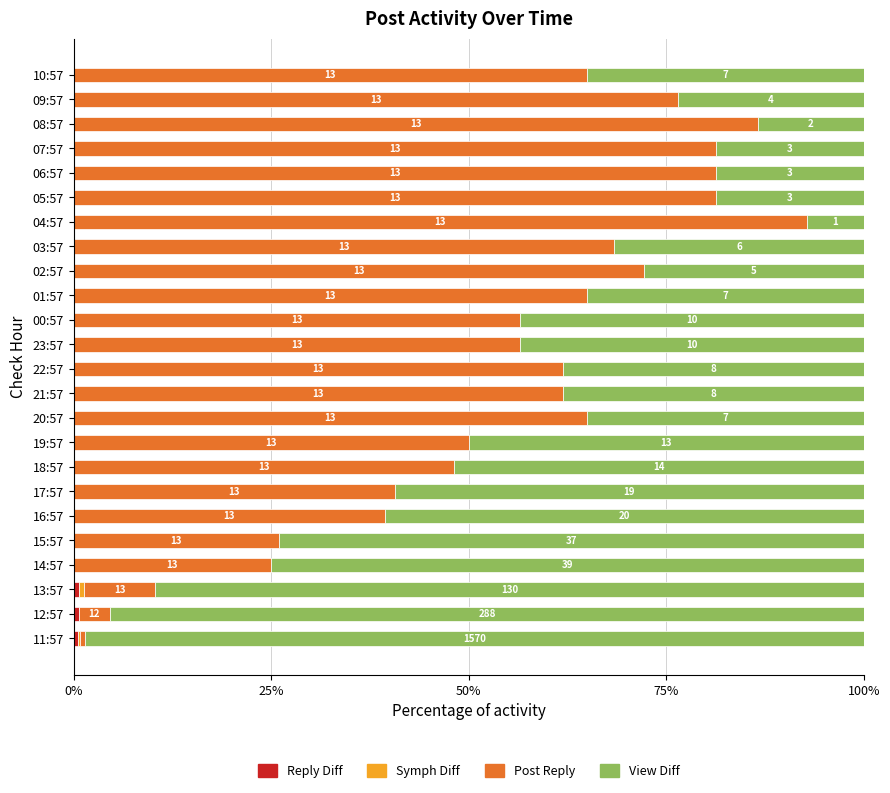

What is the total value across all series at 15:57?

100.0